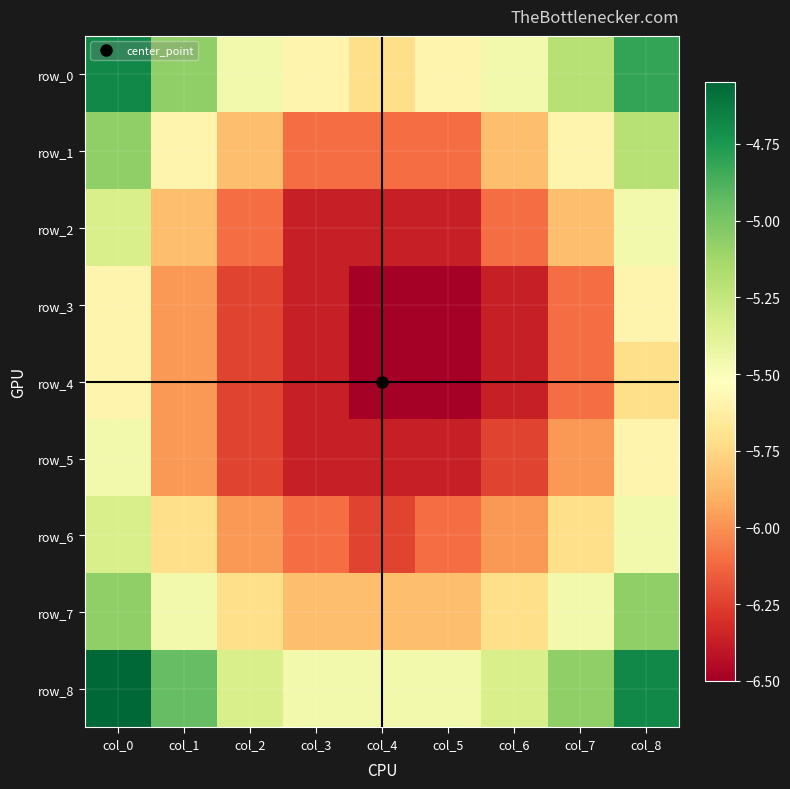

At how many categories does at least one series exceed -5?

3